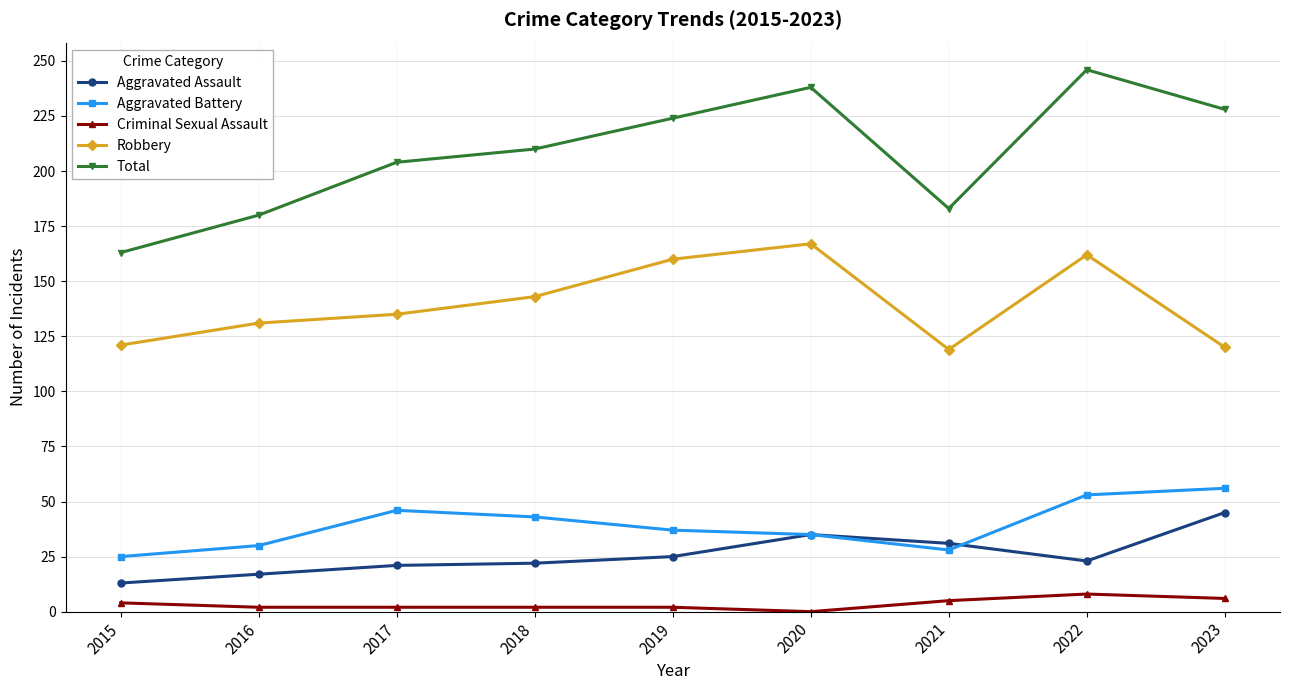

How many lines are shown in the chart?

5